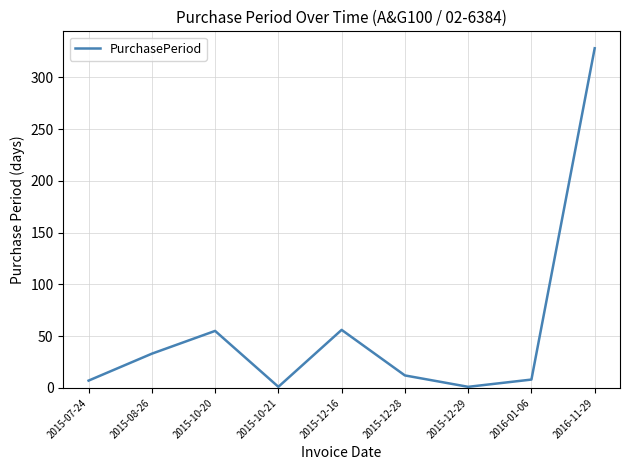

How many values are below 12?

4